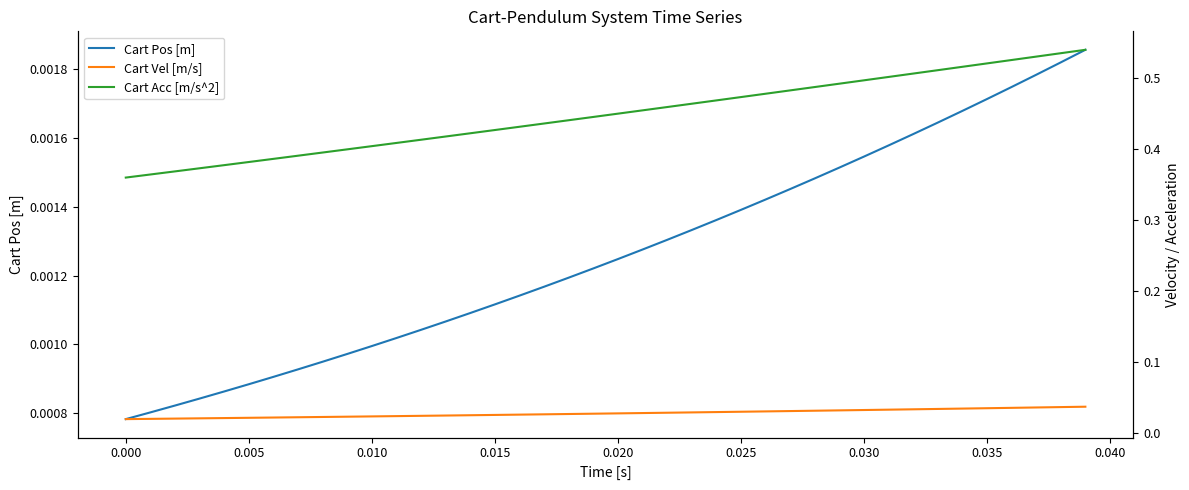

What are all the series names shown in the legend?

Cart Pos [m], Cart Vel [m/s], Cart Acc [m/s^2]